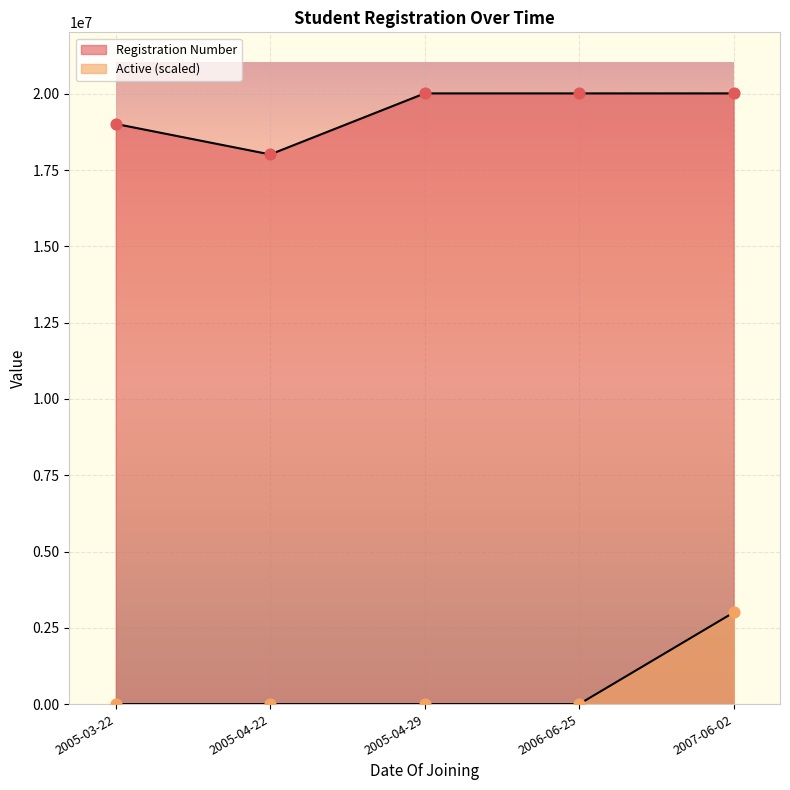

How many lines are shown in the chart?

2